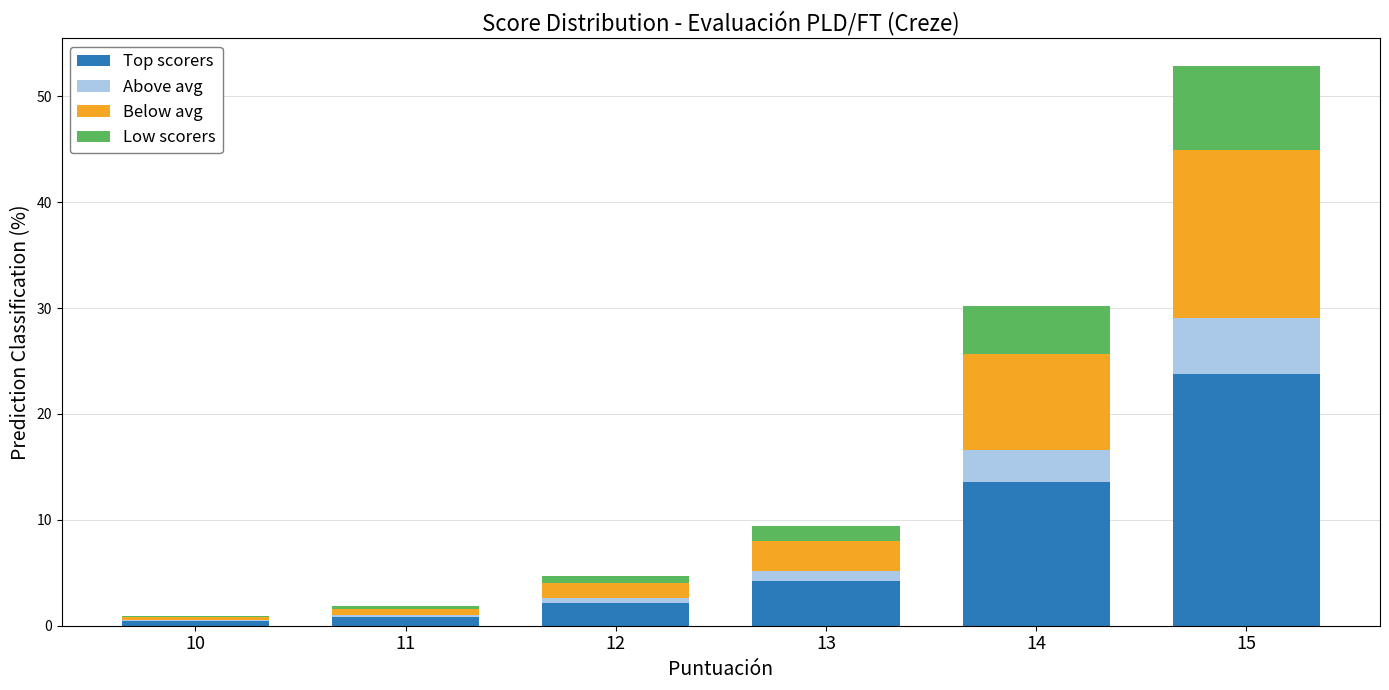

Reading left to right, what are the values for Top scorers?

10=0.4	11=0.8	12=2.1	13=4.2	14=13.6	15=23.8